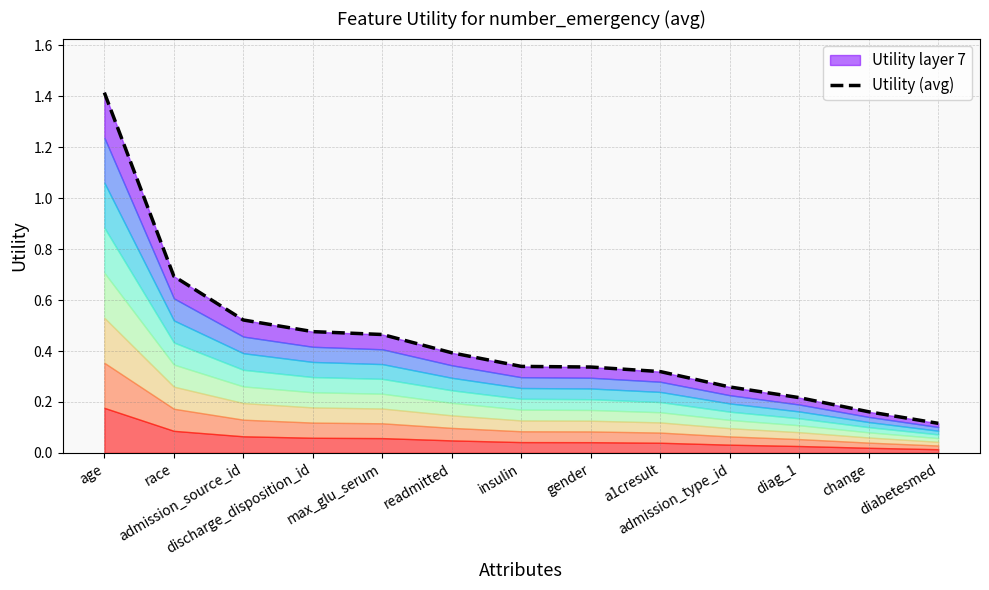

What is the average value?

0.4